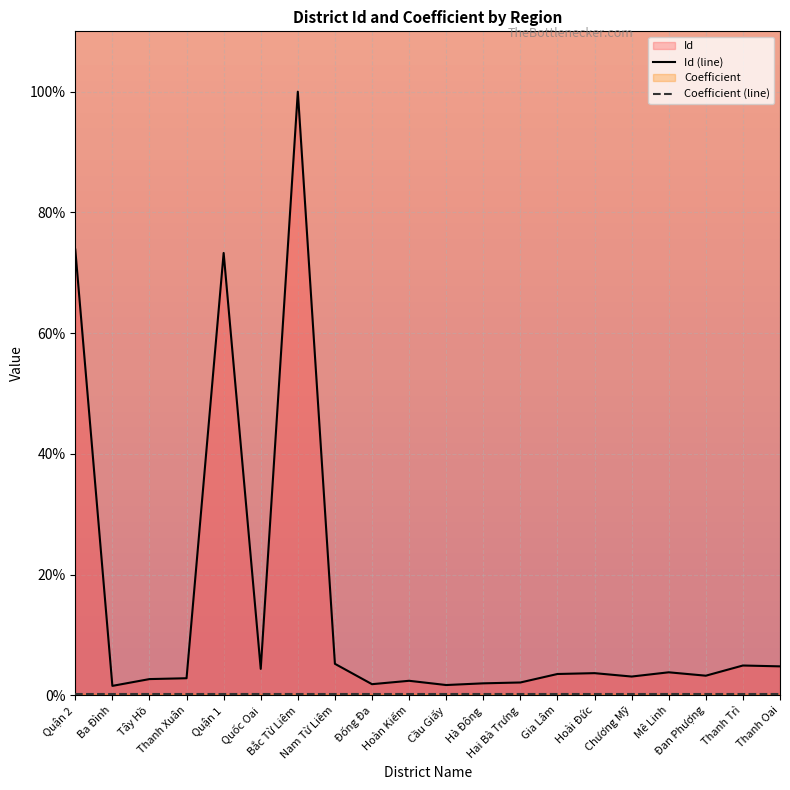

At which category does Id (line) reach its first local peak?

Quận 1